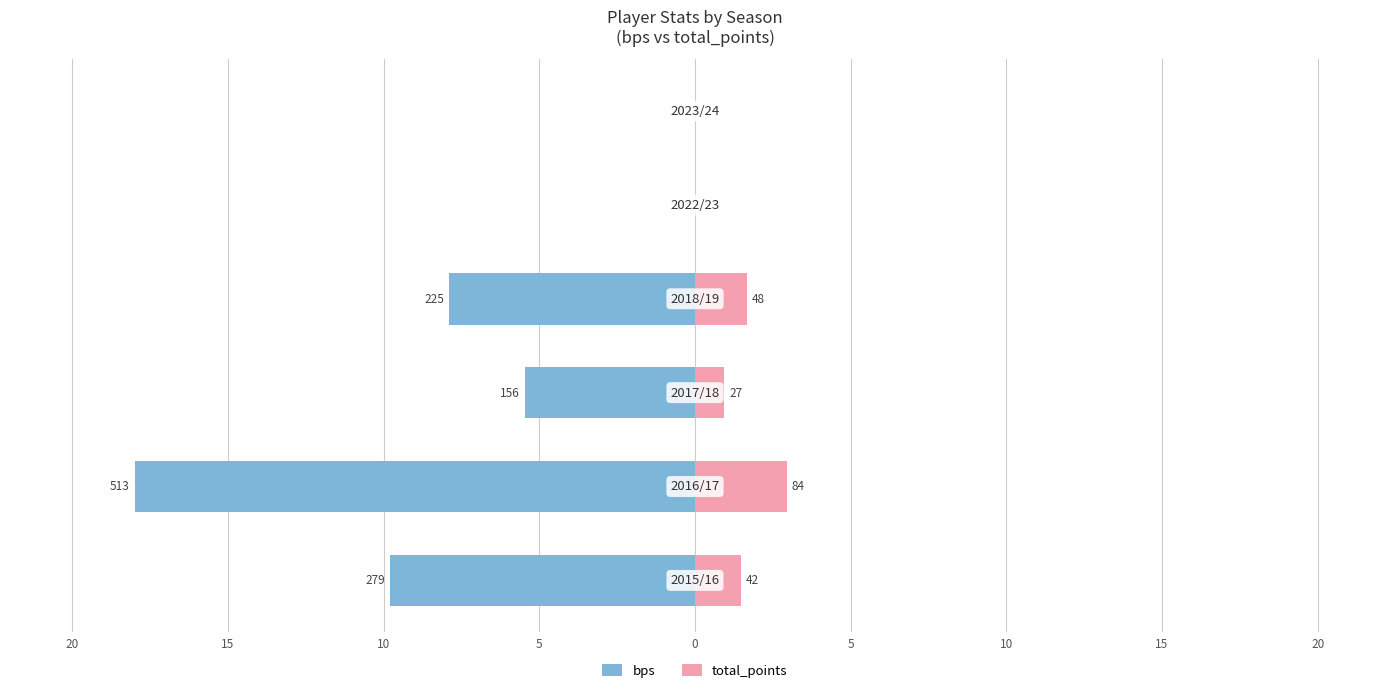

What is the maximum value for total_points?

2.9